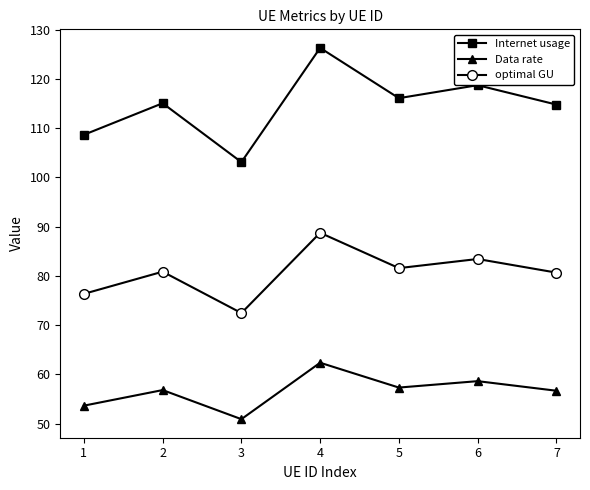

True or false: optimal GU and Internet usage cross at least once.

False